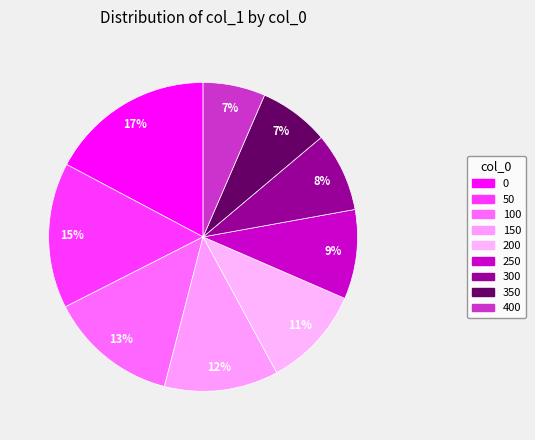

Does 0 account for over 50% of the chart?

No